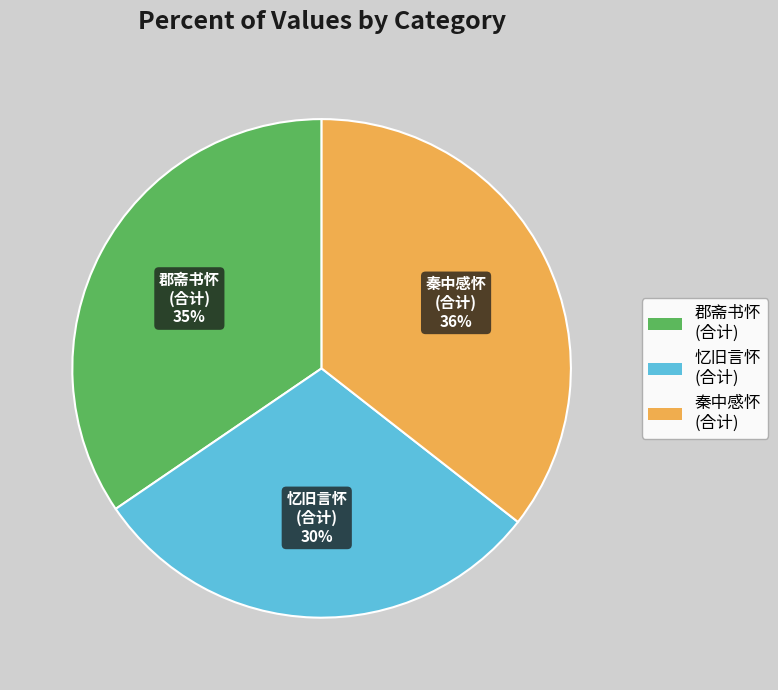

How many segments does this pie chart have?

3